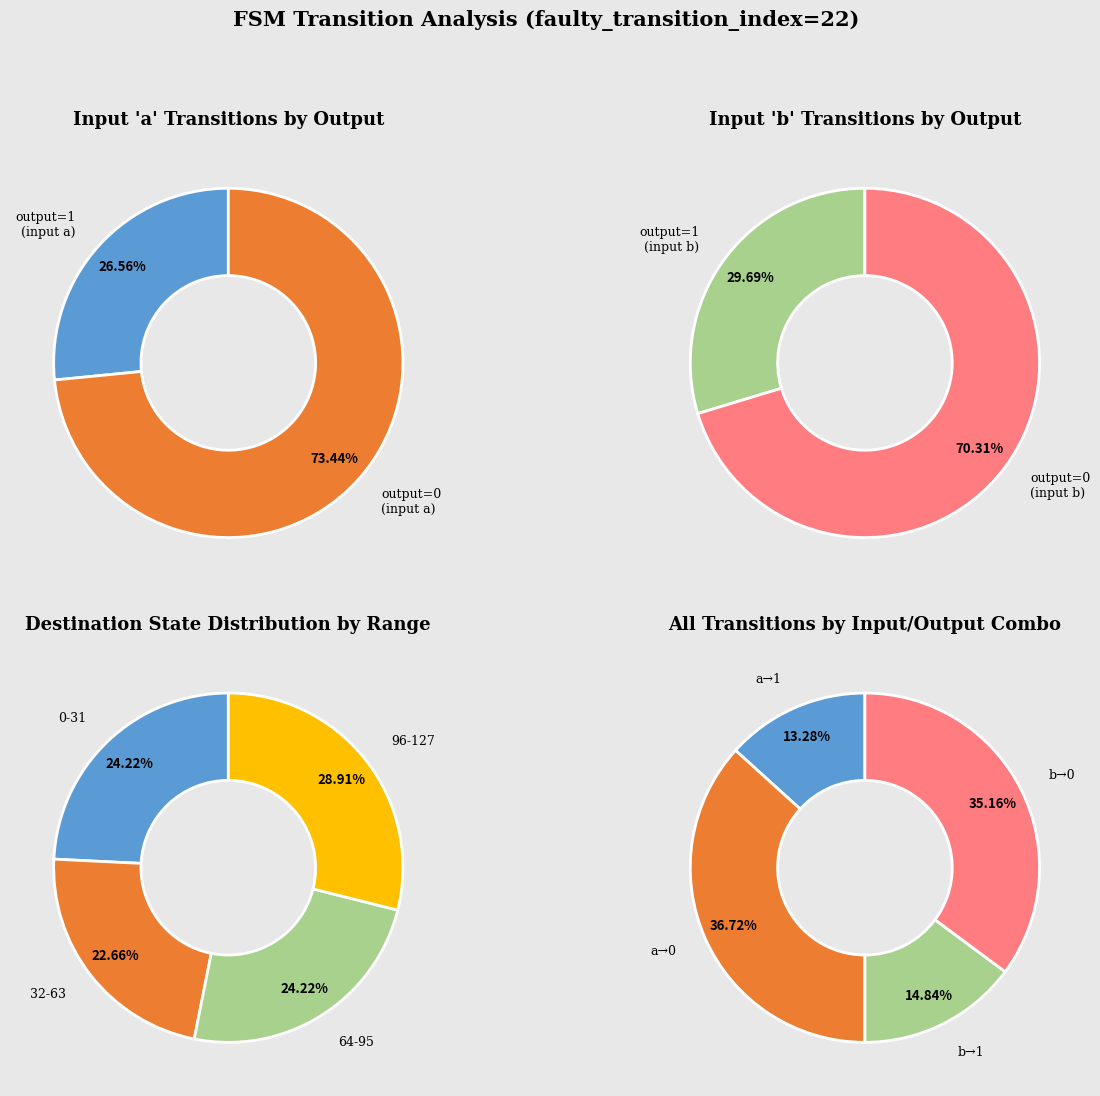

To the nearest percent, what is the difference between the output_symbol=1 (a) and output_symbol=1 (b) slice percentages?

2%